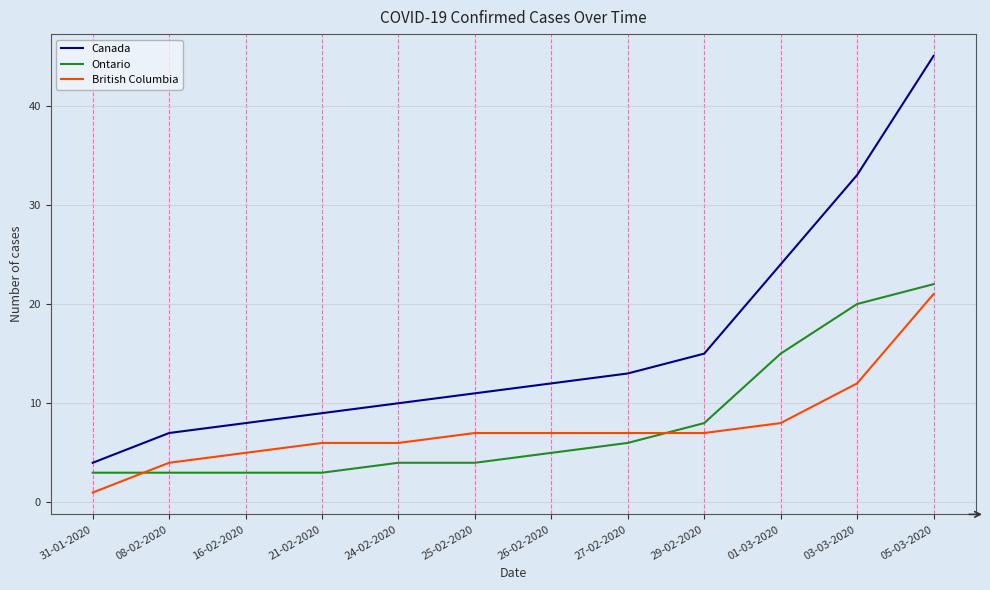

Which series has the widest spread of values?

Canada